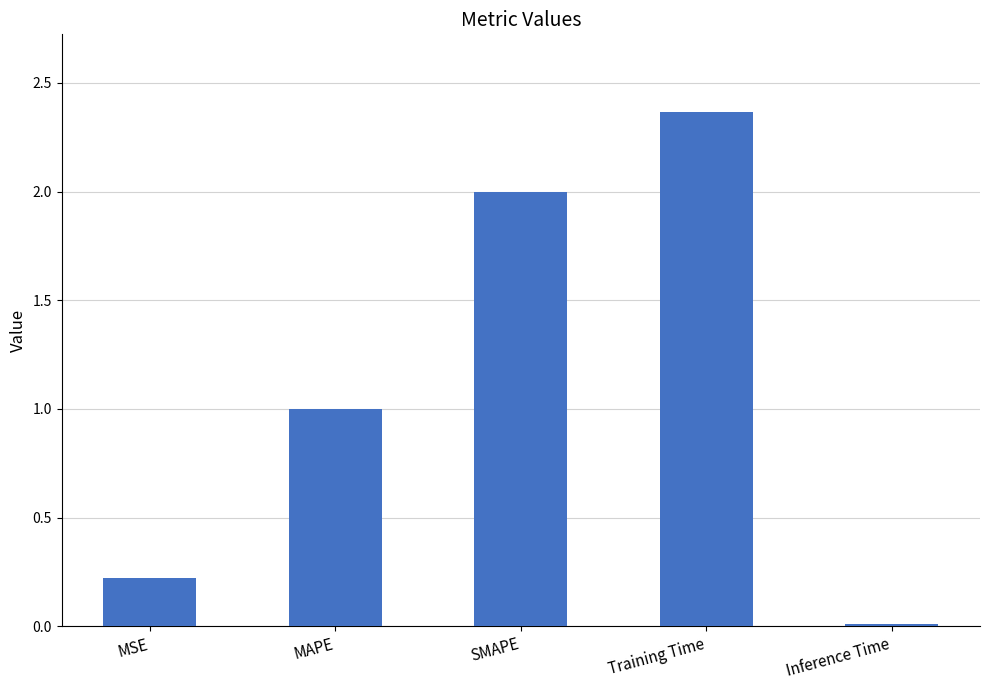

Which category has the highest value across all series?

Training Time